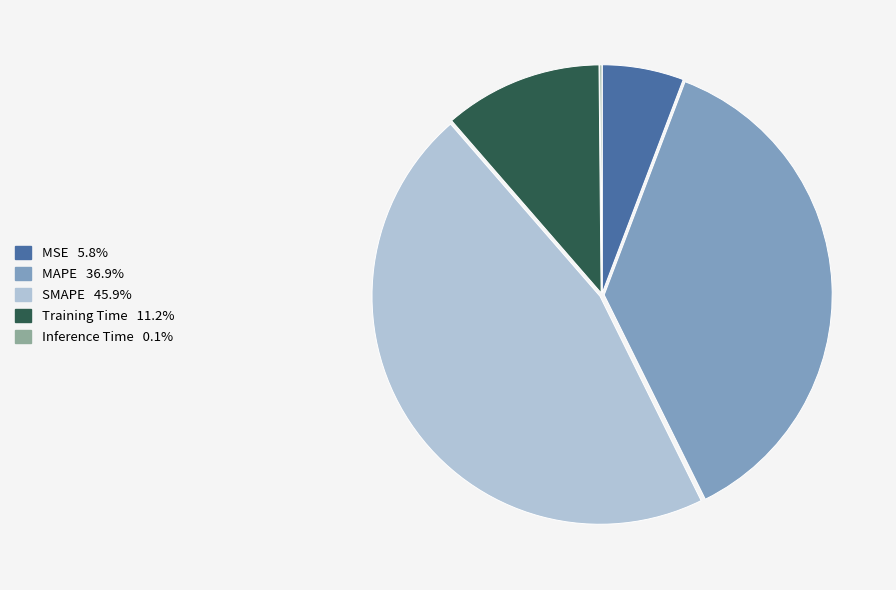

Do MAPE and MSE together represent more than half of the pie?

No